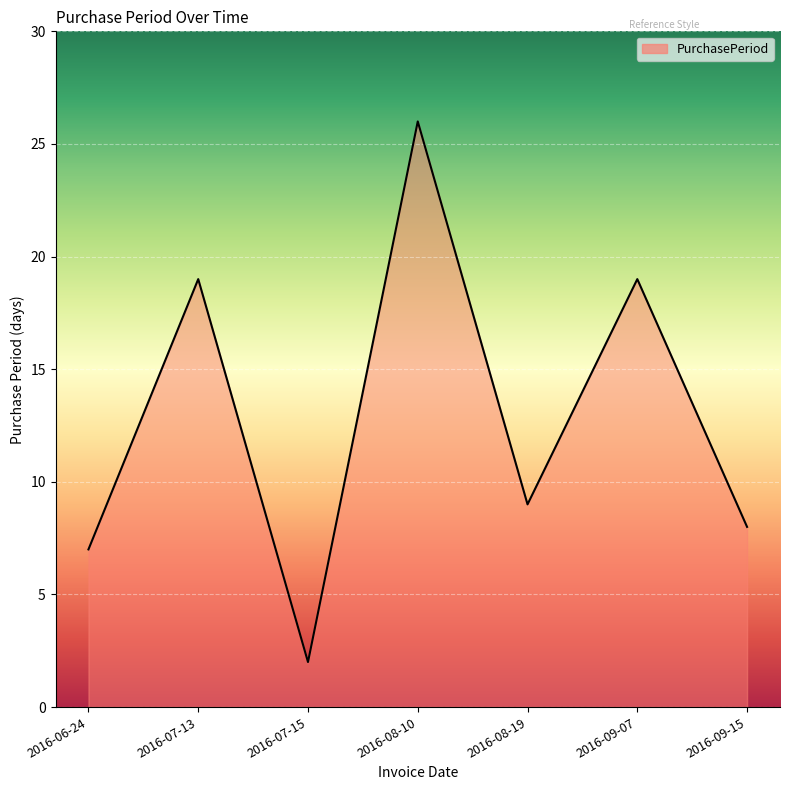

Read the value at 2016-07-13.

19